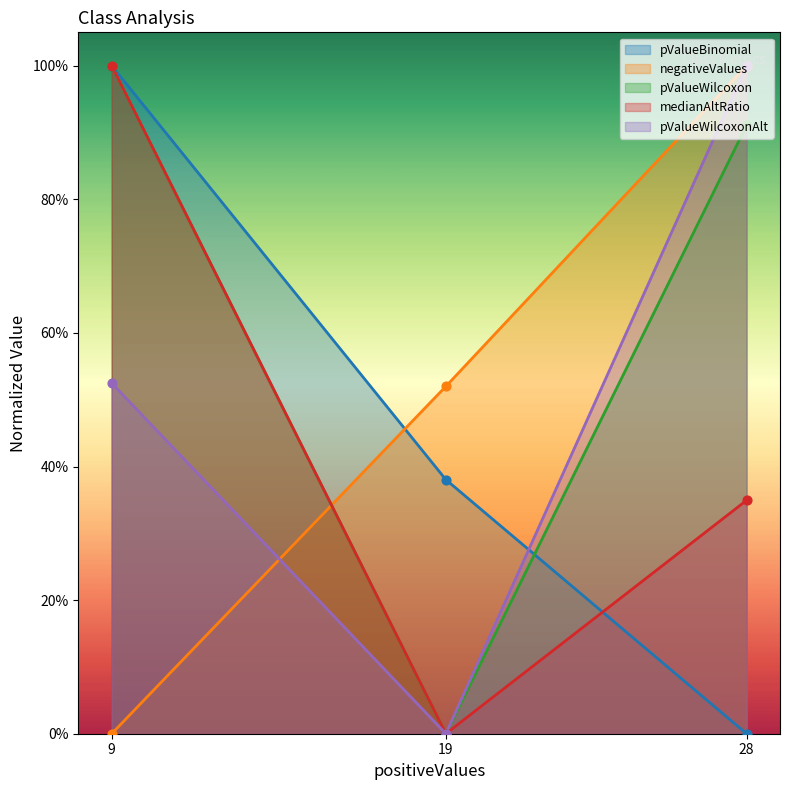

Which series reaches the maximum Y coordinate?

pValueBinomial